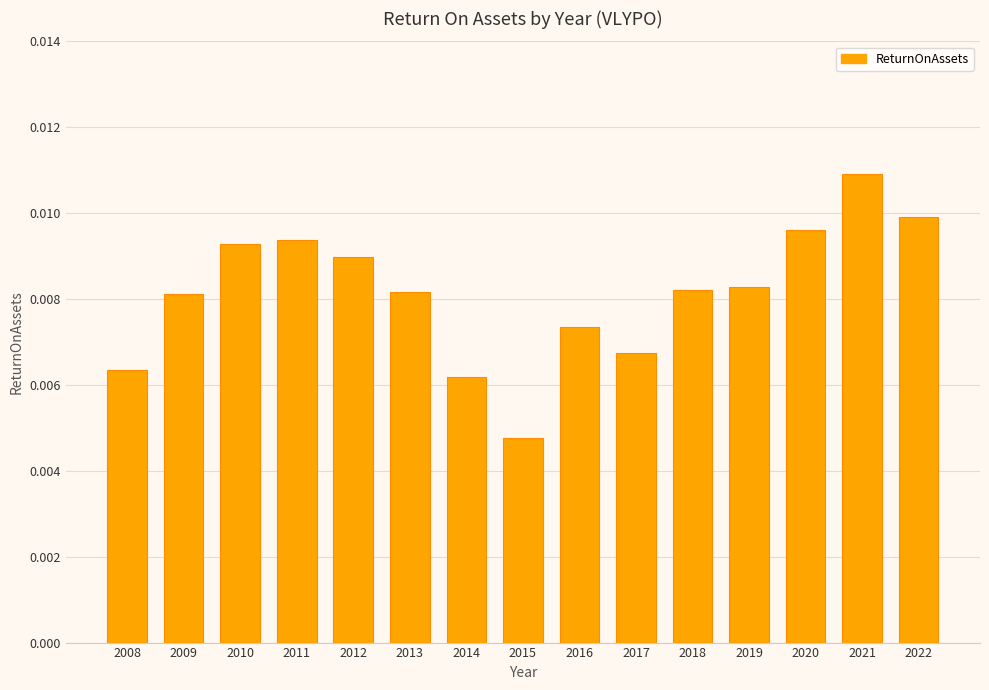

Which label corresponds to the largest value in the chart?

2021